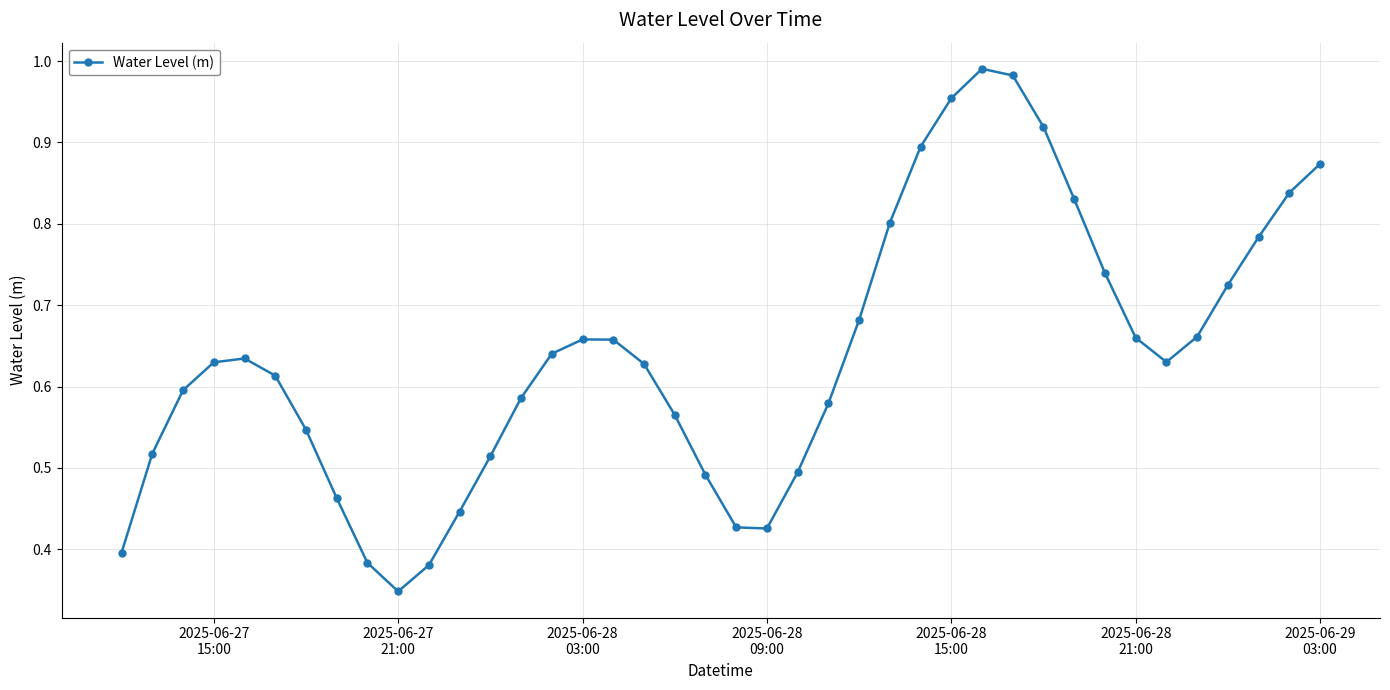

What is the sum of all values?

25.6